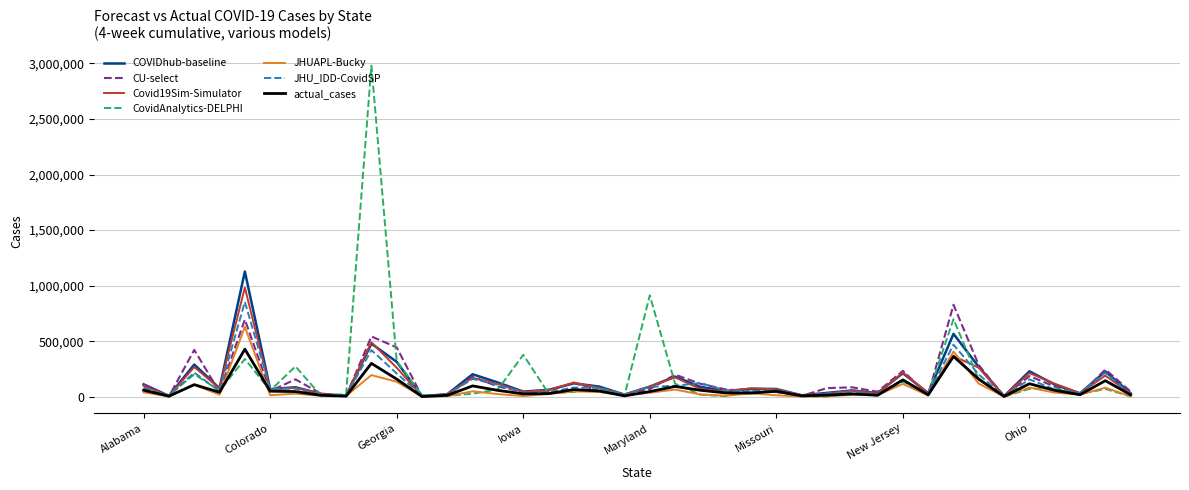

What is the maximum value shown in the chart?

2980003.0